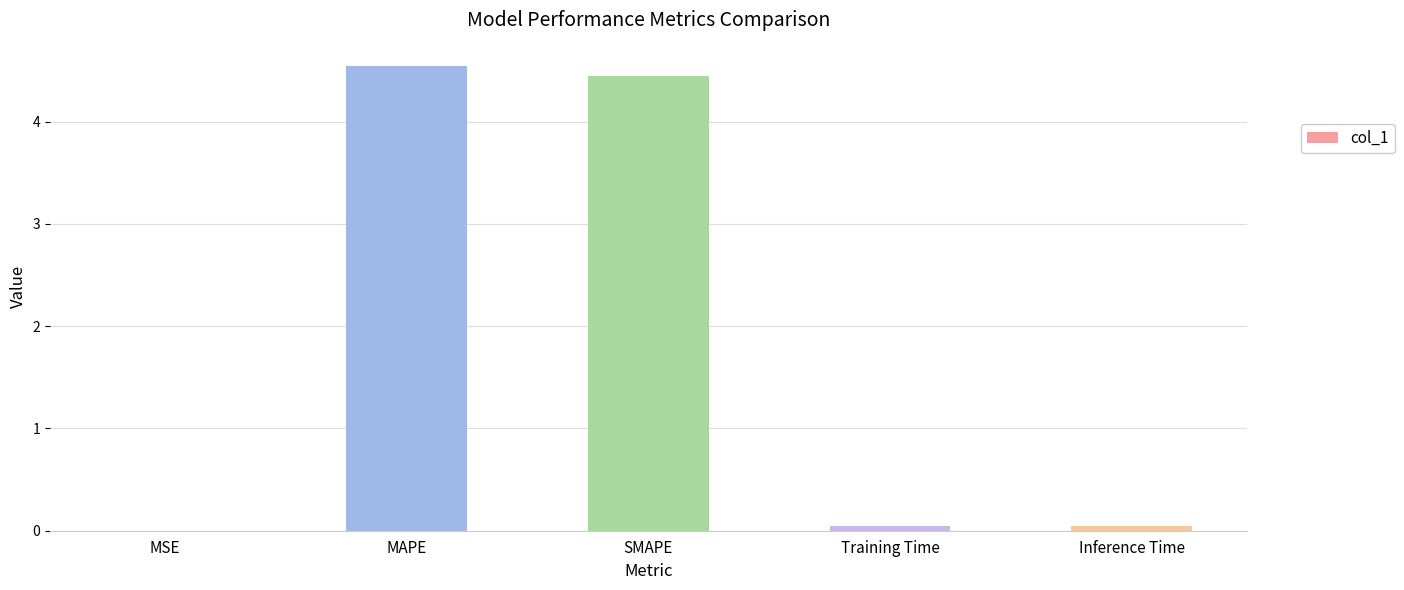

Does the chart contain stacked bars?

No